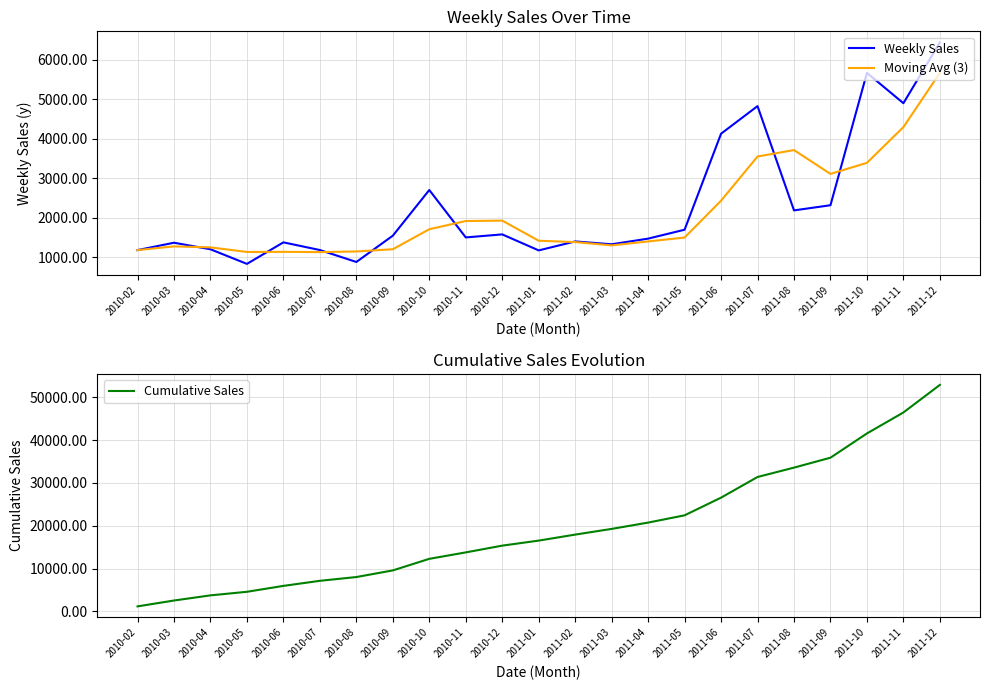

What is the minimum value for Weekly Sales?

834.0